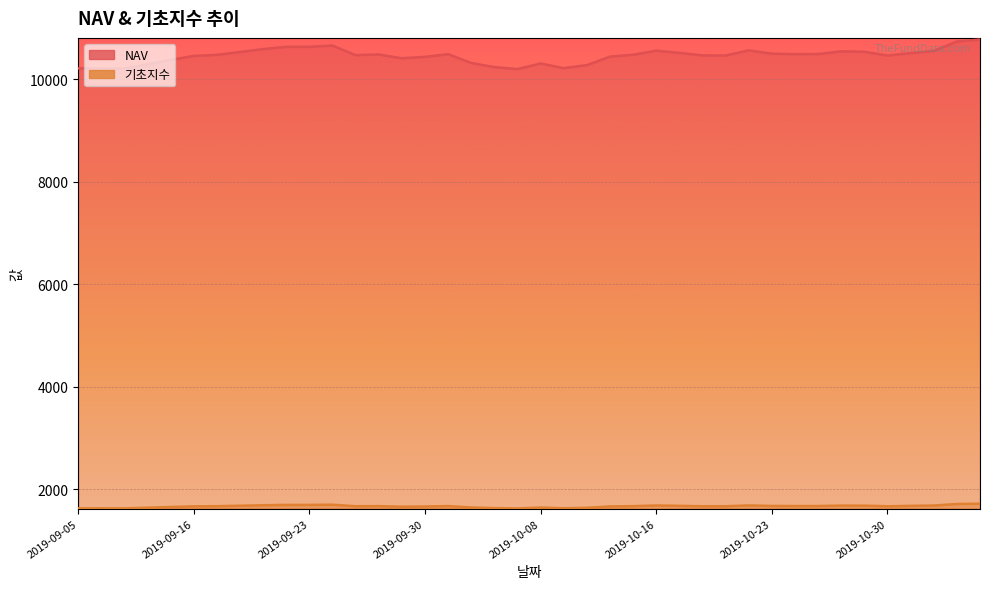

How many values in the 기초지수 series are below 1669?

20